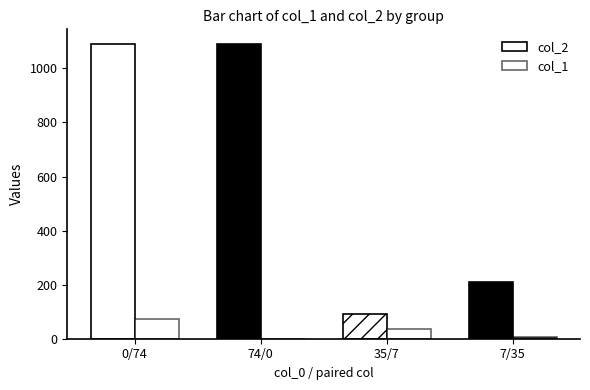

Rank the series by their maximum value, from highest to lowest.

col_2, col_1